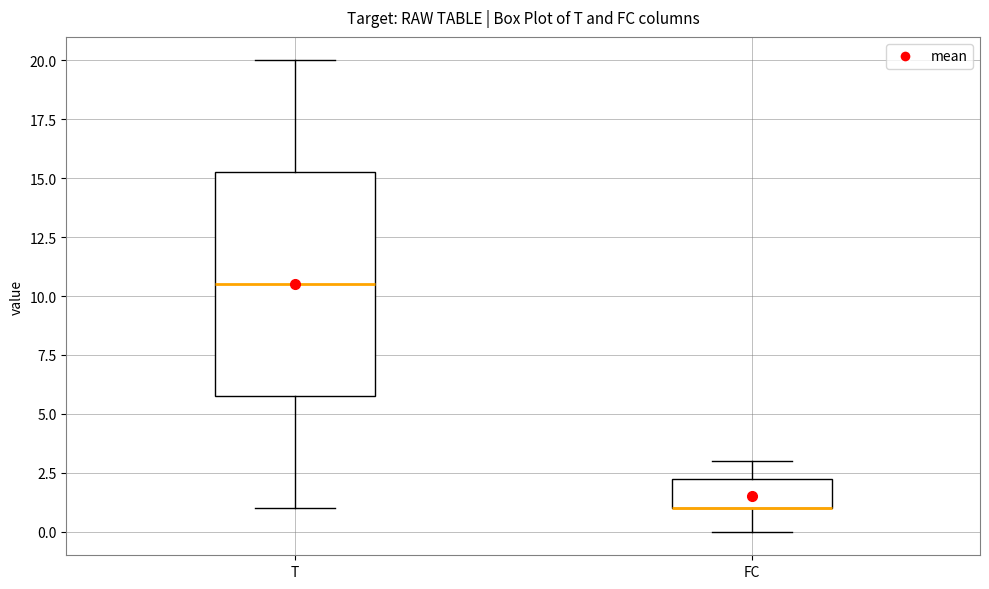

Where is the upper edge of the box for T on the y-axis? The values are not printed on the chart, so give them approximately, as read against the axis.

15.5